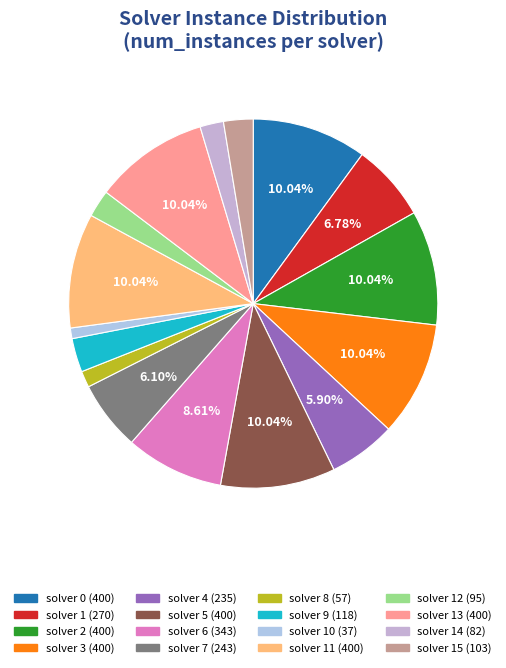

Rank the categories by value from lowest to highest.

solver 10, solver 8, solver 14, solver 12, solver 15, solver 9, solver 4, solver 7, solver 1, solver 6, solver 0, solver 2, solver 3, solver 5, solver 11, solver 13